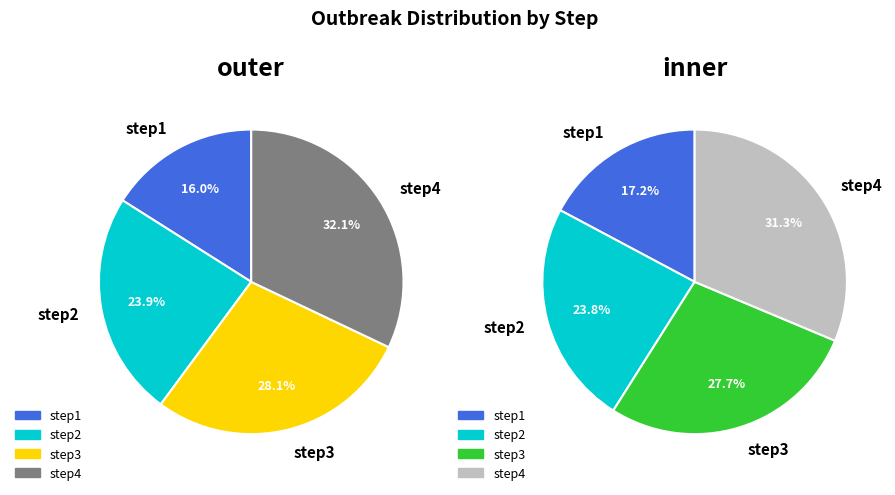

Is it true that step4 is 32% of the pie?

True